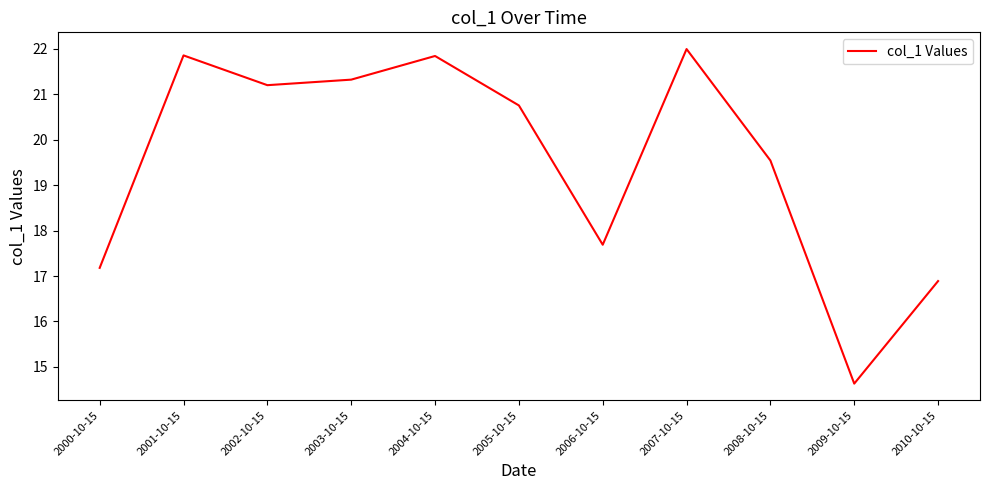

What position from the right is 2001-10-15?

10